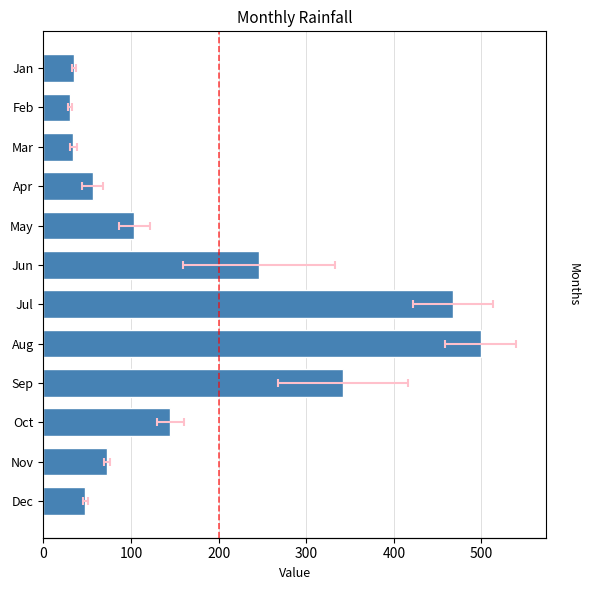

Reading right to left, extract all data points from this chart.

47.8	72.8	144.7	341.8	499.0	467.5	246.2	103.7	56.3	34.2	30.1	35.2